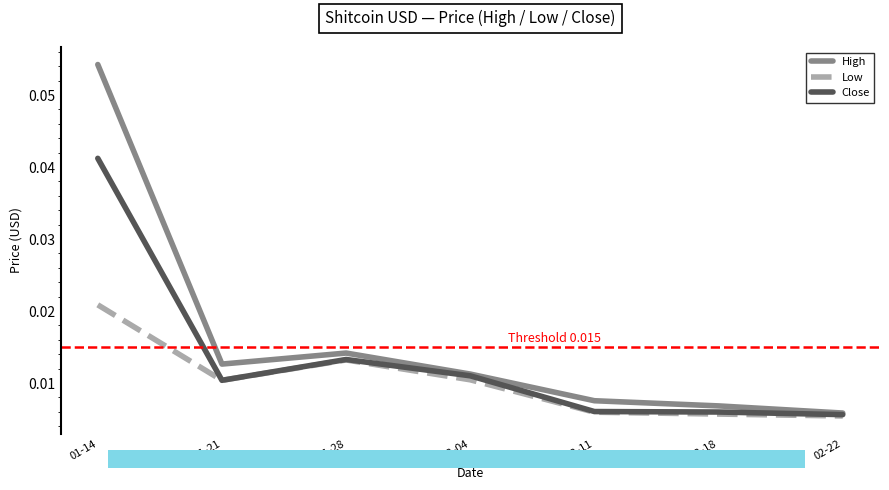

Which series has the largest range (max minus min)?

High